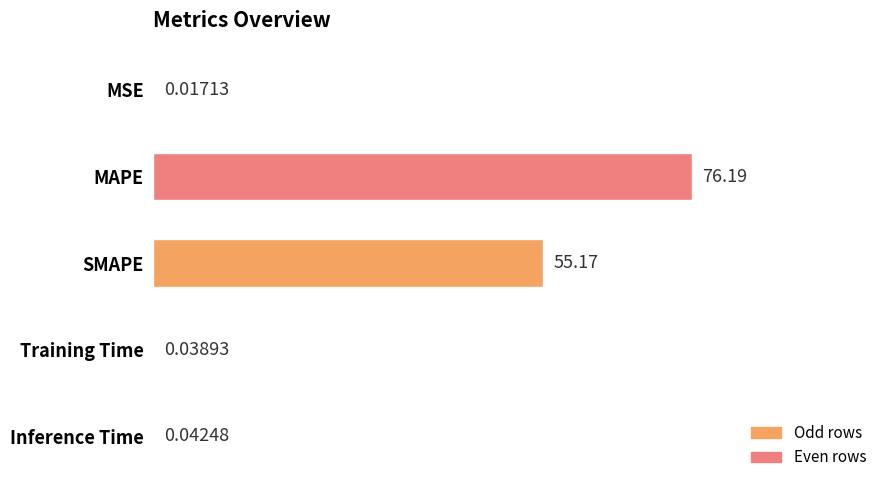

What is the sum of the values at SMAPE and Training Time?

55.2